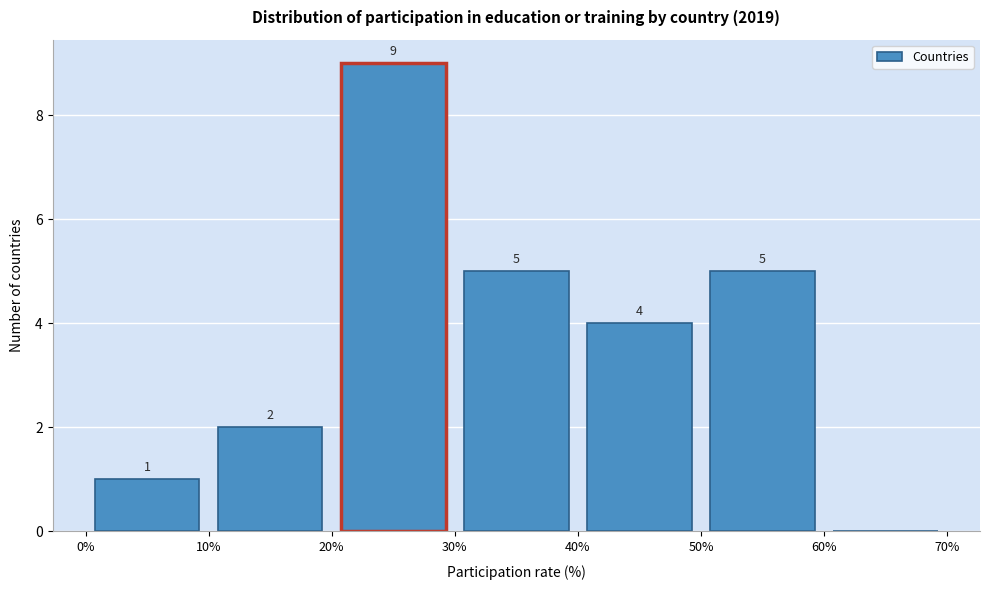

Over which range of the x-axis is the bar tallest?

20% to 30%